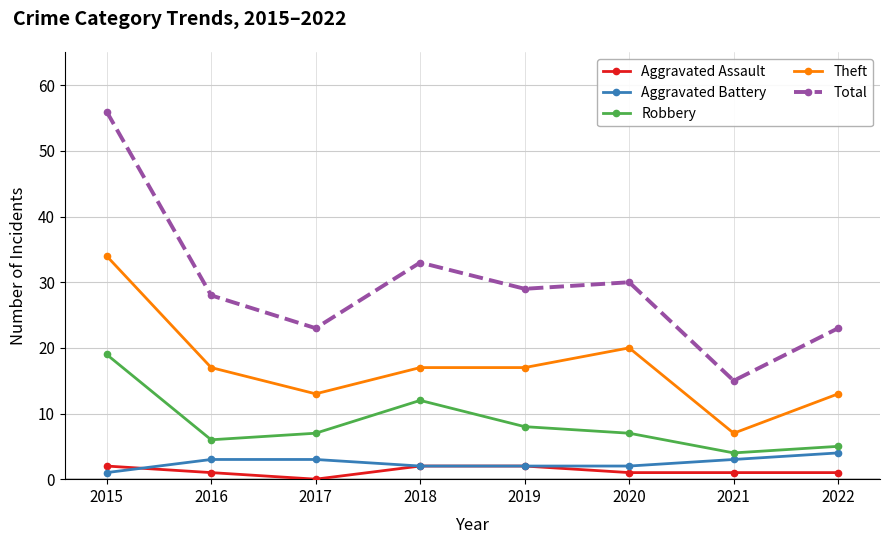

At 2021, list the series in order from largest to smallest.

Total, Theft, Robbery, Aggravated Battery, Aggravated Assault